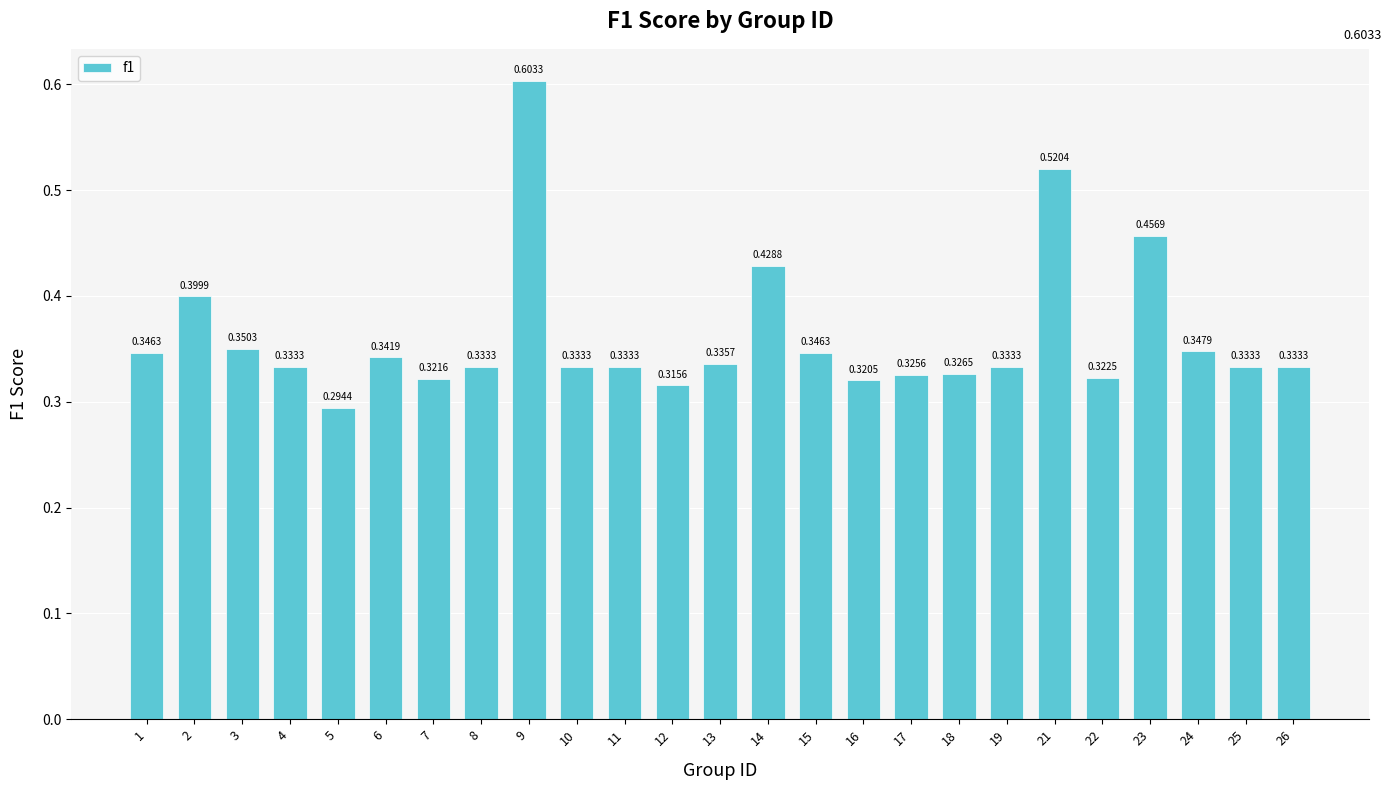

Which has a higher value, 21 or 16?

21